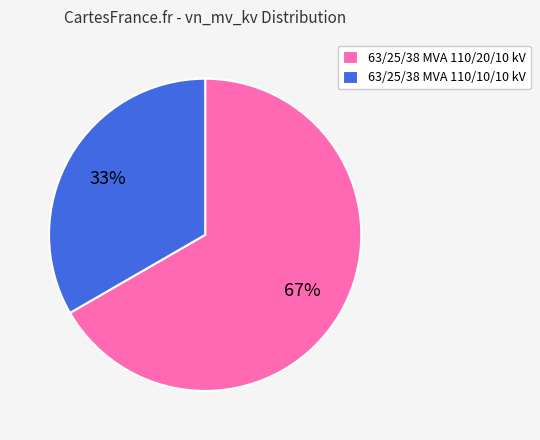

Does any single category account for the majority?

Yes